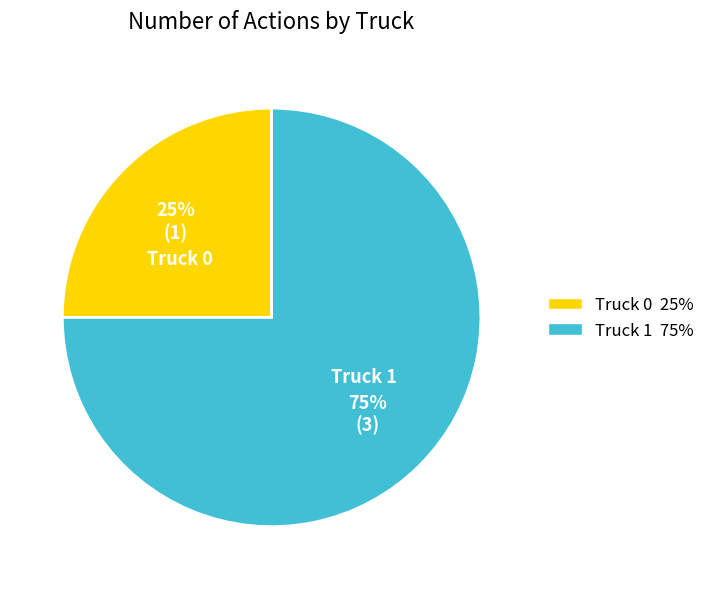

Does Truck 0 represent more than half of the total?

No